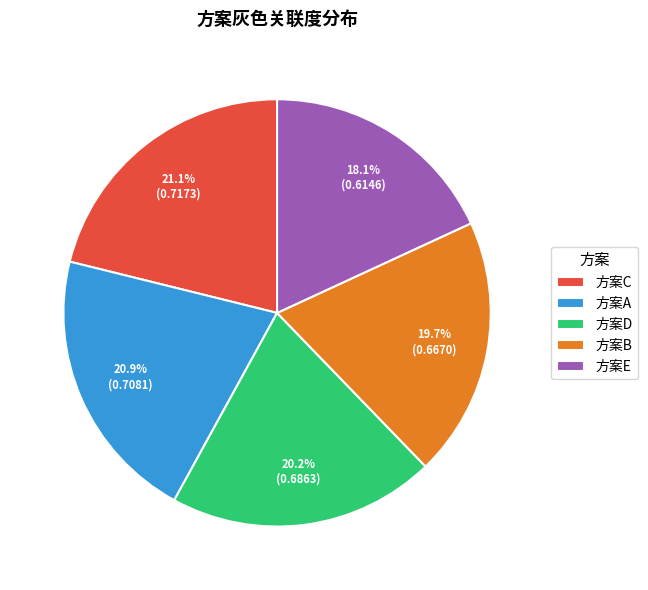

To the nearest percent, what percentage of the pie is 方案E?

18%